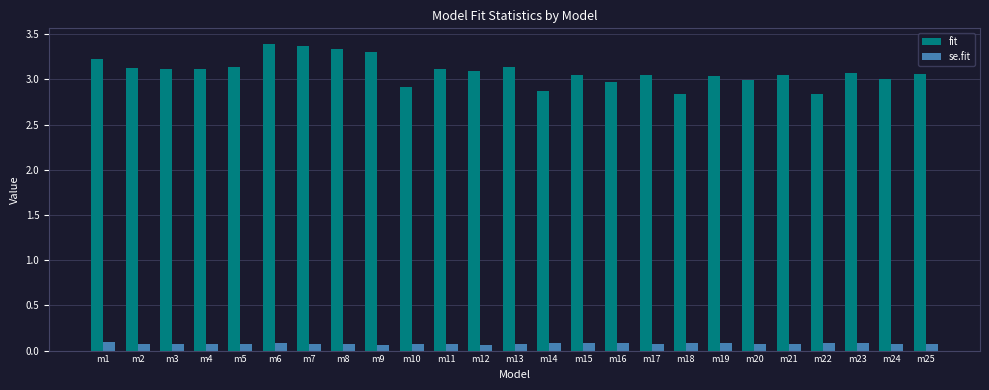

How many series are shown in this chart?

2